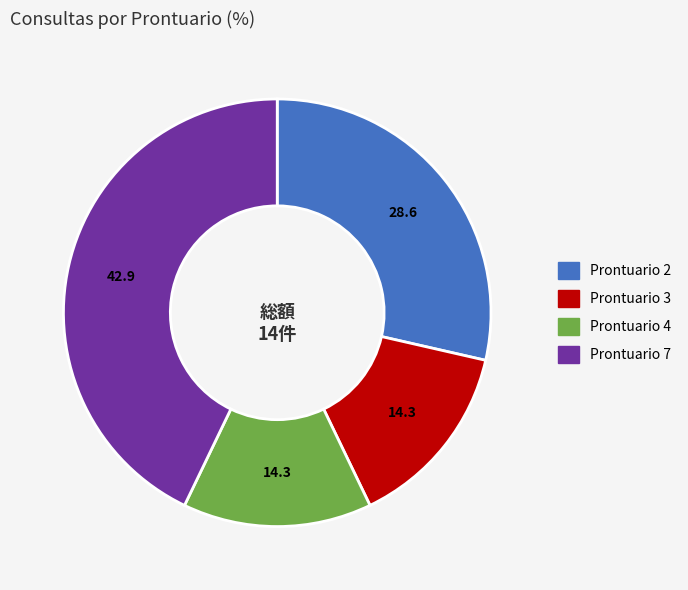

True or false: Prontuario 4 accounts for 14% of the total.

True